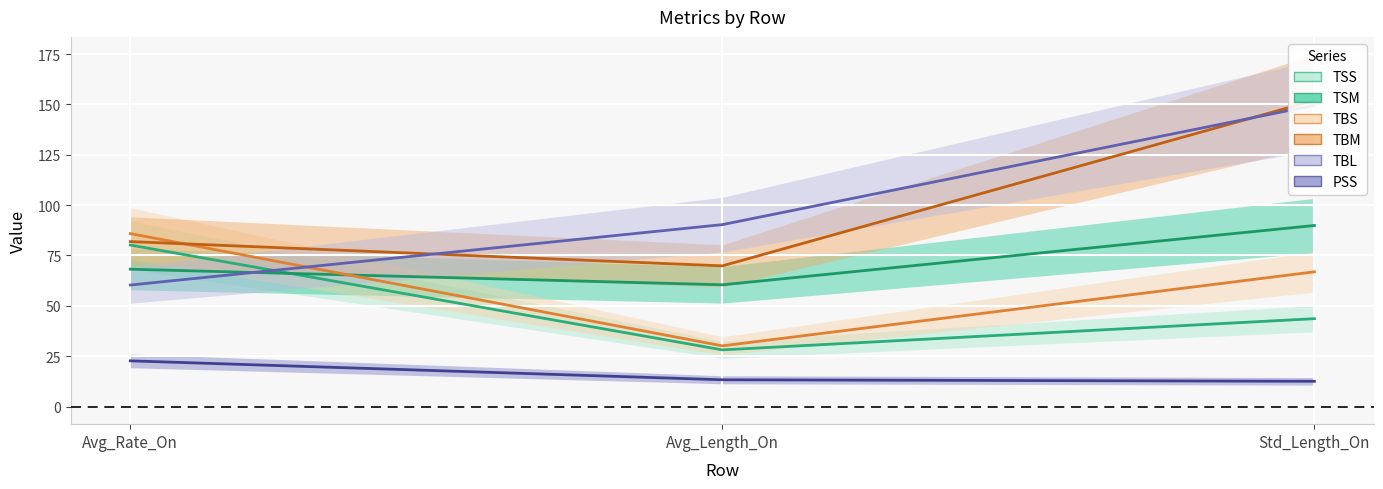

At which label is TBL closest to 104?

Avg_Length_On